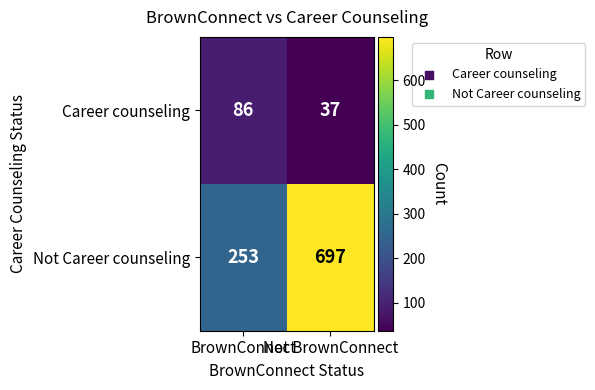

What is the sum of all Career counseling values?

123